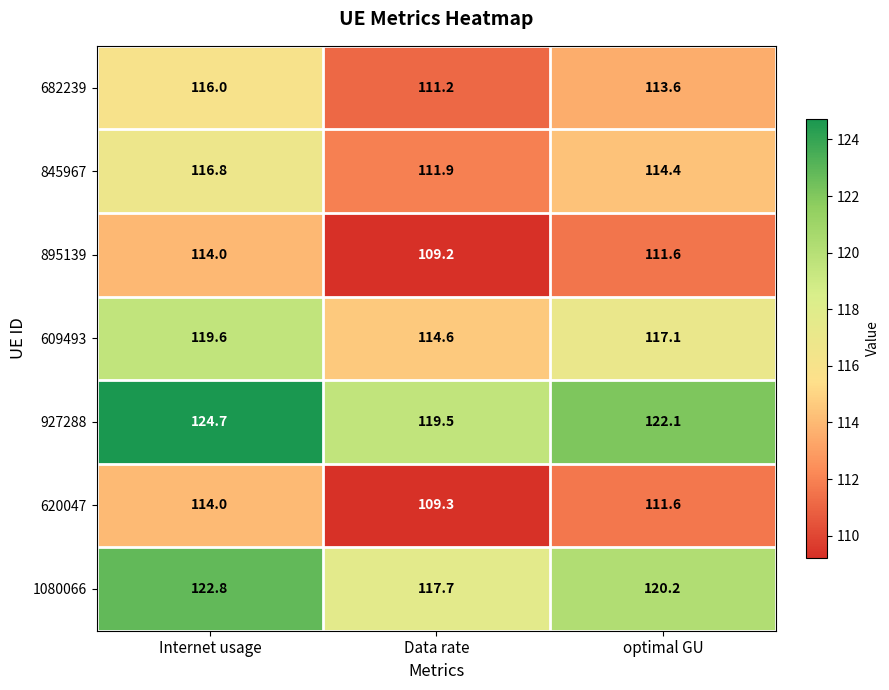

Which series has the largest total across all categories?

927288